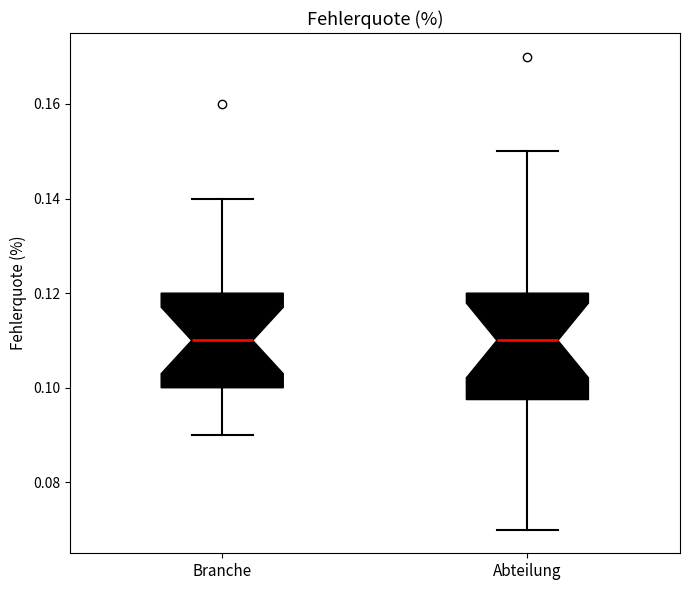

Reading left to right, read every box against the y-axis: the position of its median line, the range the box covers, and the ends of its whiskers. The values are not printed on the chart, so give them approximately, as read against the axis.

Branche: median 0.110, box 0.100 to 0.120, whiskers 0.090 to 0.140
Abteilung: median 0.110, box 0.098 to 0.120, whiskers 0.070 to 0.150